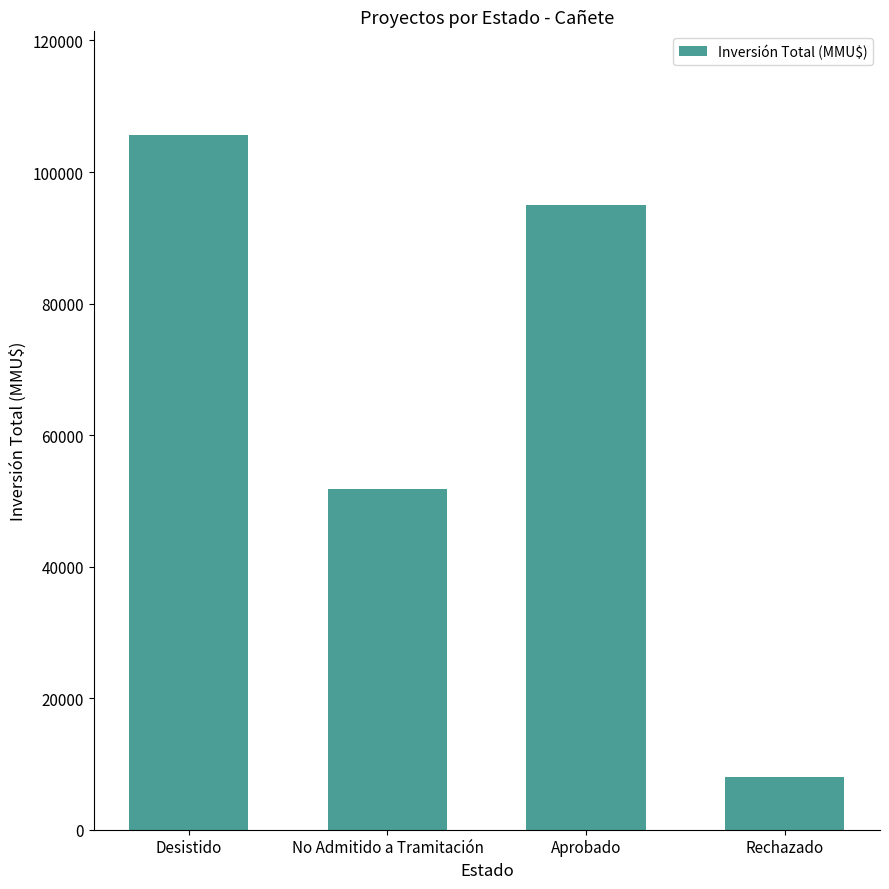

Is it true that the value at No Admitido a Tramitación is 89588?

False